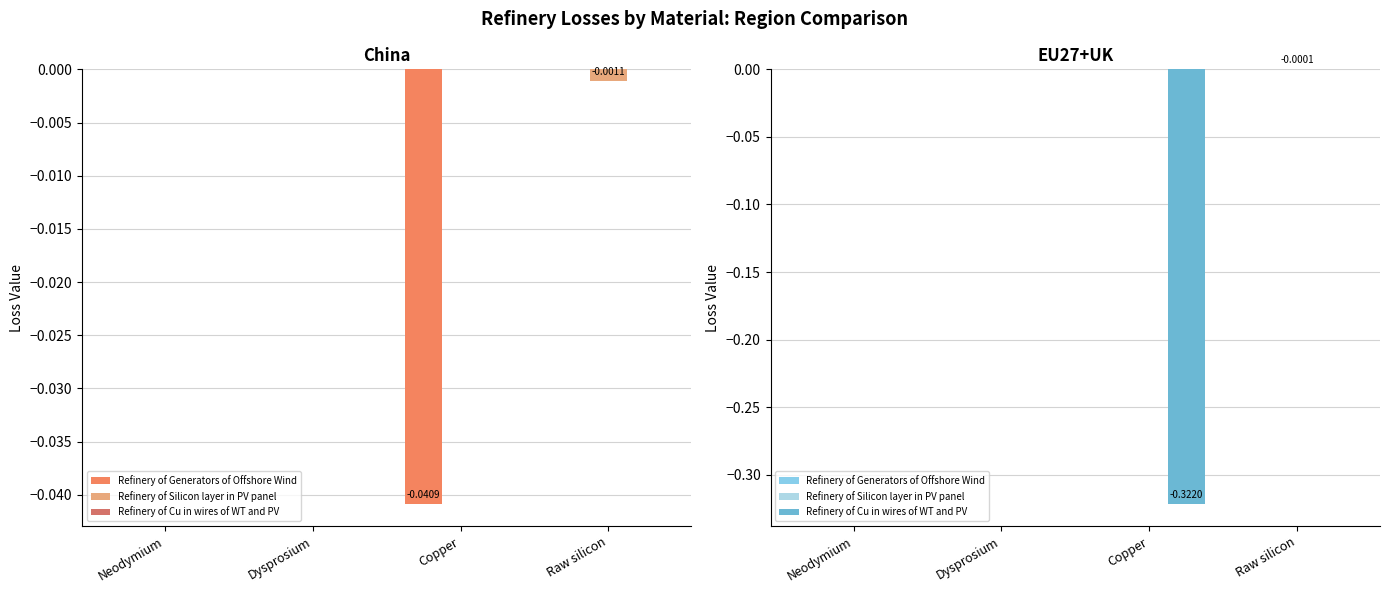

What are all the series names shown in the legend?

Refinery of Generators of Offshore Wind, Refinery of Silicon layer in PV panel, Refinery of Cu in wires of WT and PV